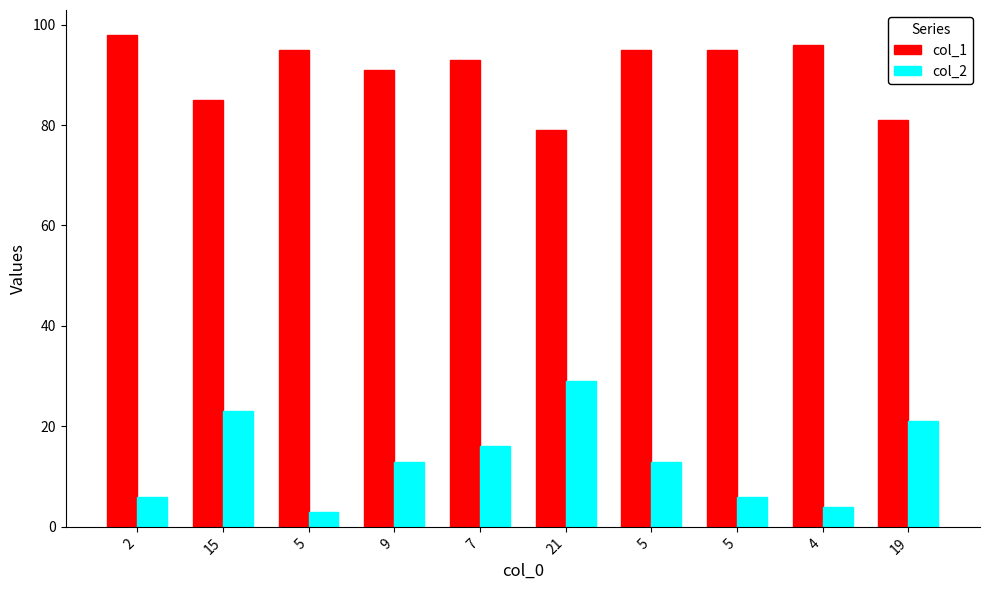

How many data points does each series have?

10